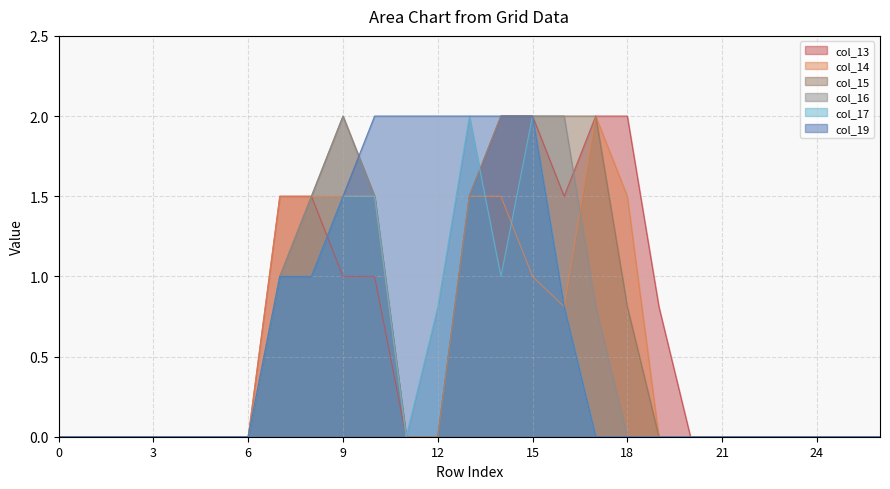

True or false: col_13 and col_17 cross at least once.

True